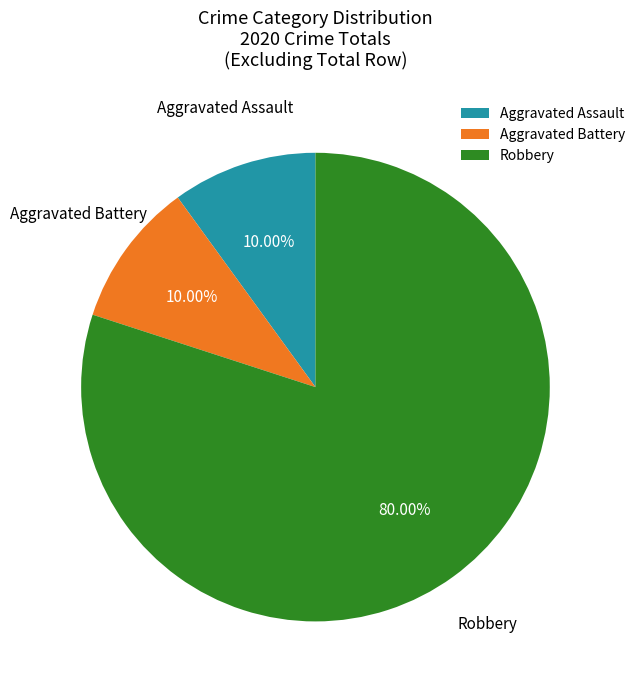

Is it true that Robbery is 80% of the pie?

True